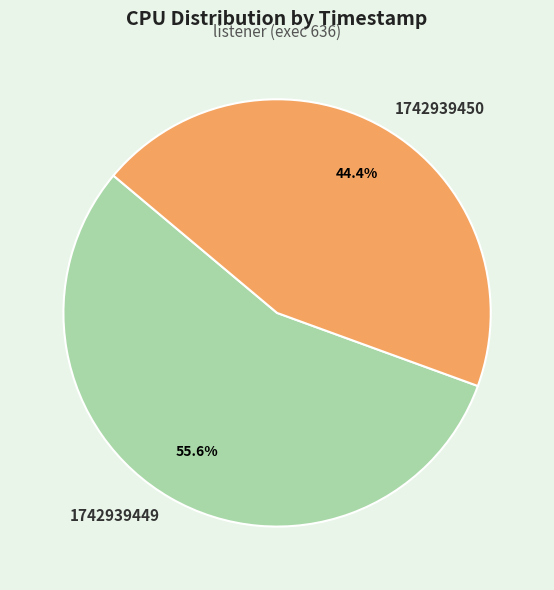

What percentage do 1742939449 and 1742939450 together represent?

100.0%